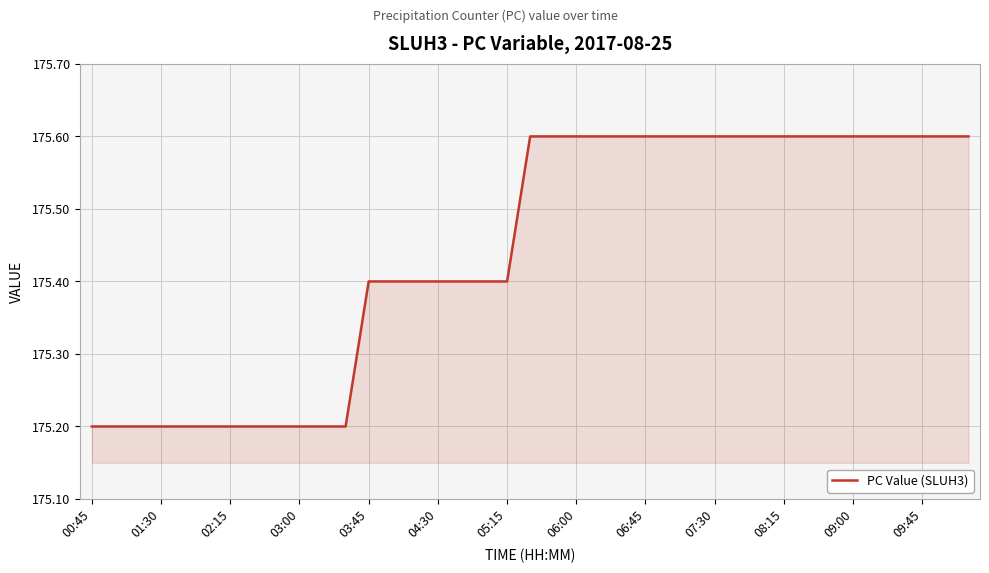

What is the minimum value shown in the chart?

175.2